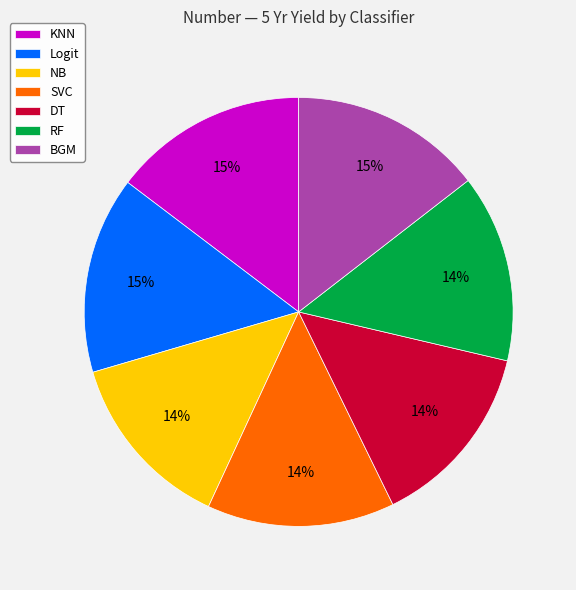

How many slices are in this pie chart?

7